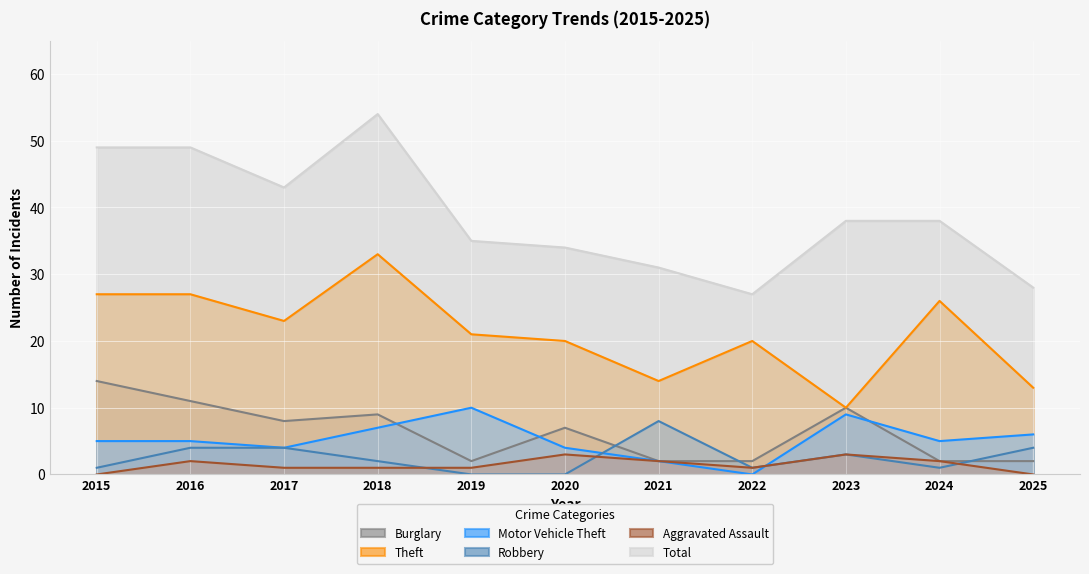

How many interior local valleys does the Robbery series have?

2